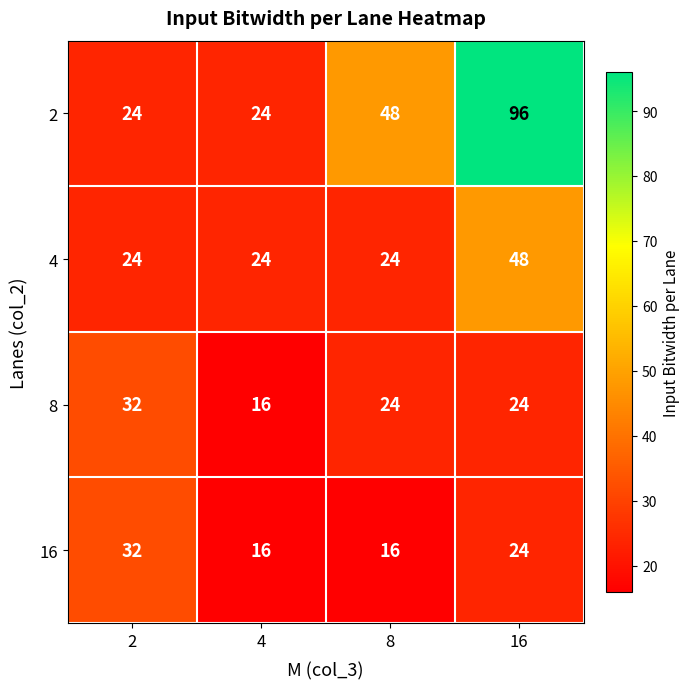

How many 2 values are between 24 and 96?

4